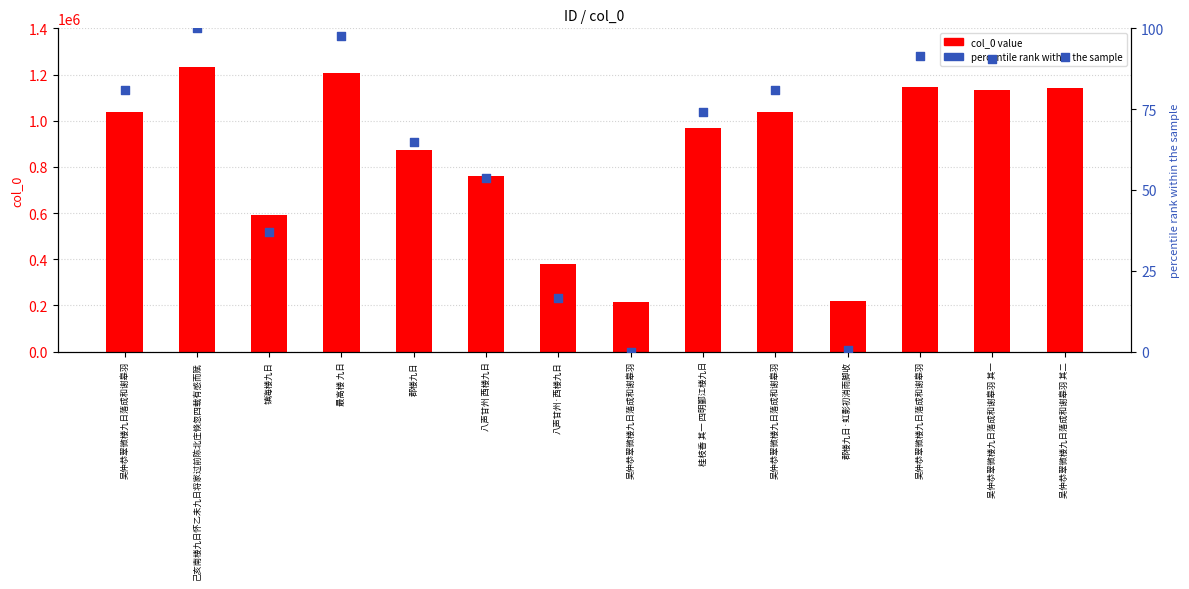

Which series has the largest total across all categories?

col_0 value